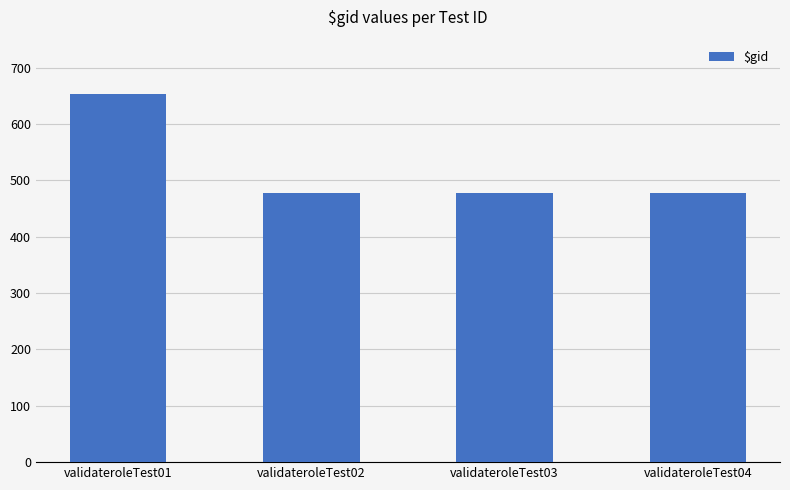

How many categories are shown in the chart?

4